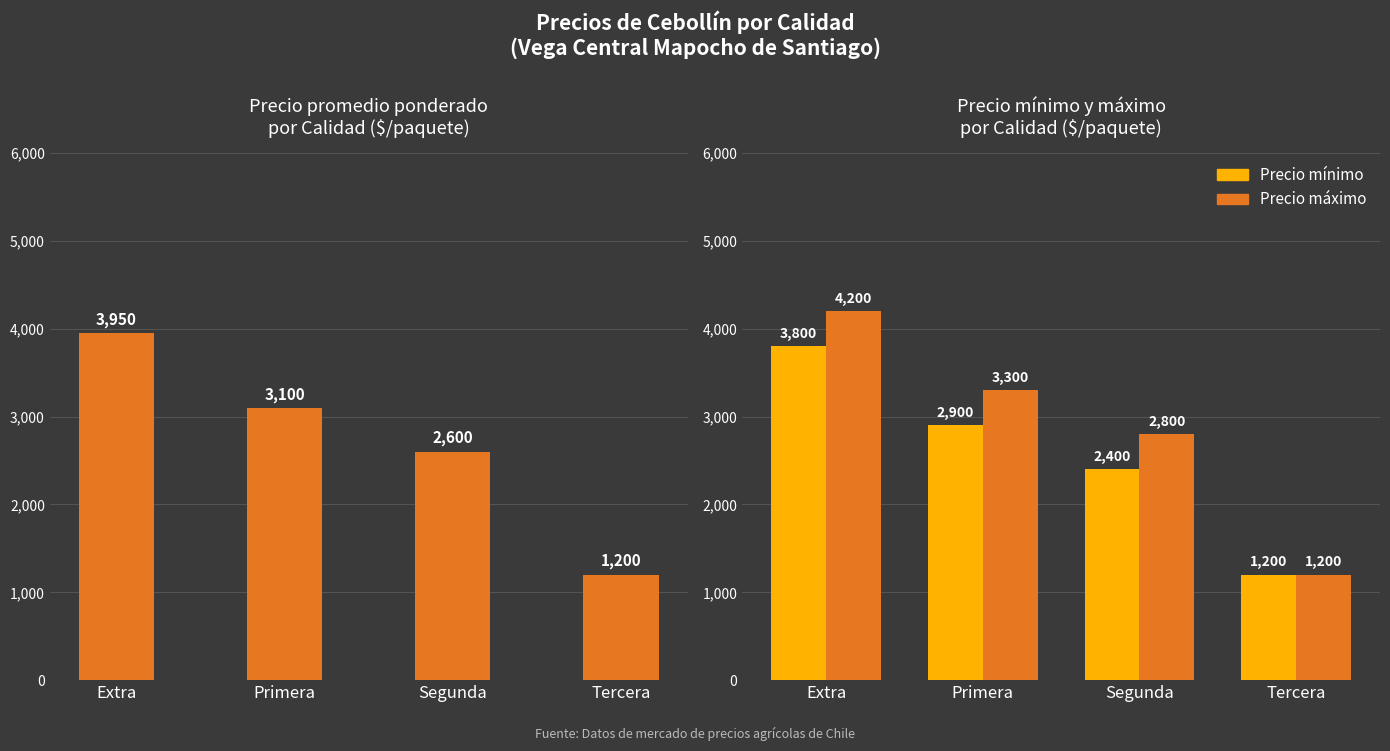

Which has a higher value, Primera or Tercera?

Primera